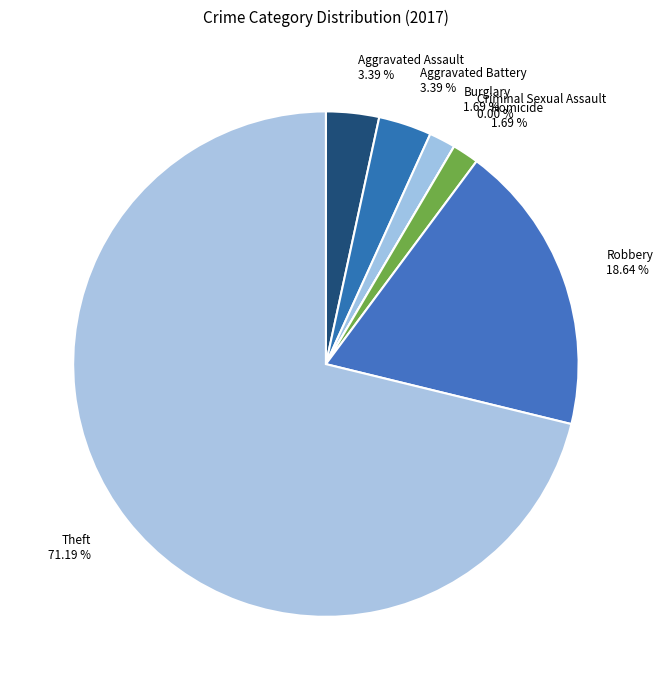

Is it true that Aggravated Battery is 1% of the pie?

False